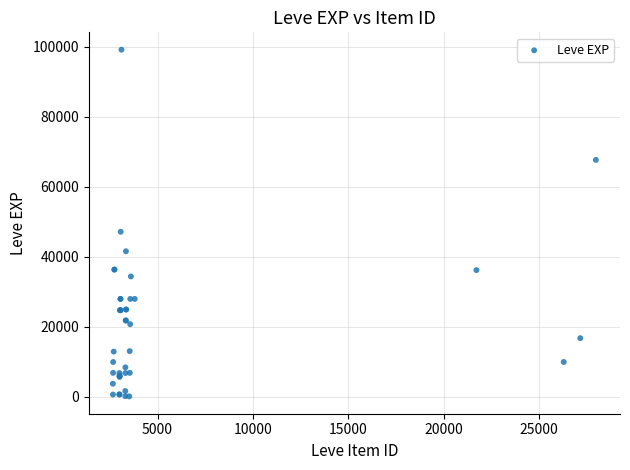

What Y value in the scatter plot is closest to 49690?

47200